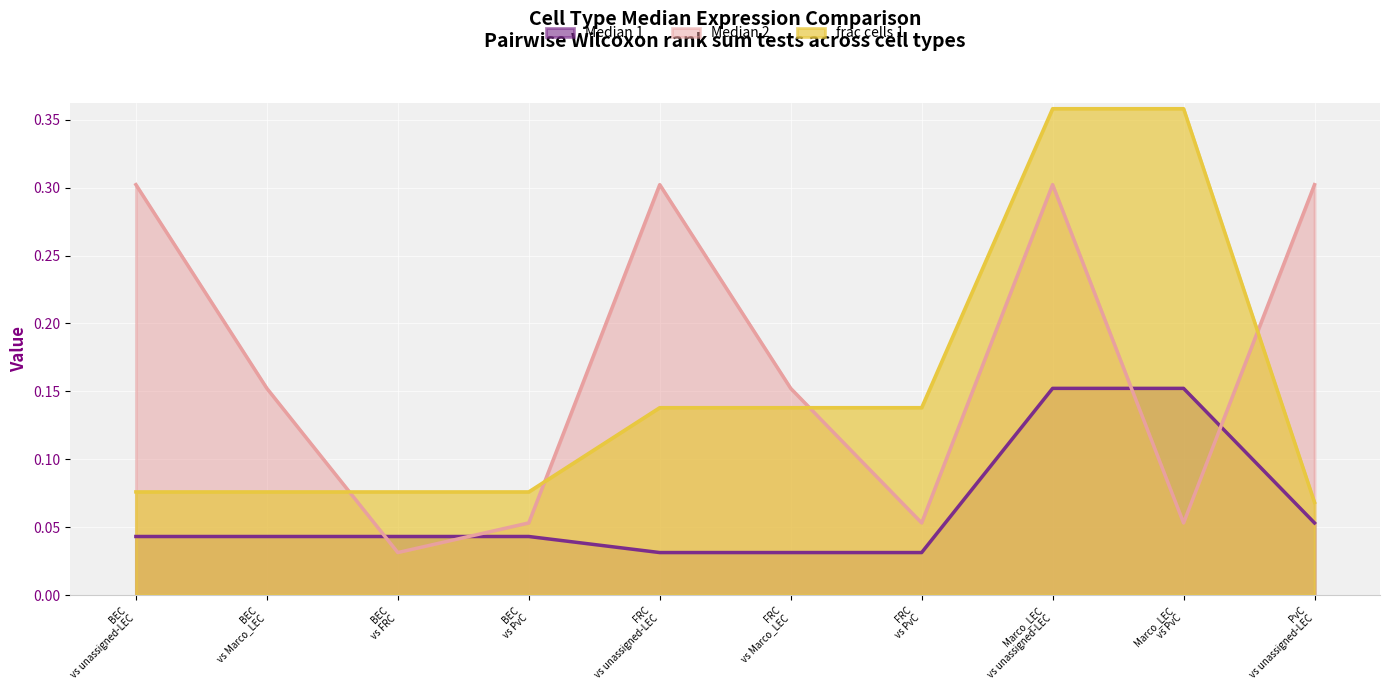

True or false: Median 1 has more than 0 interior local peaks.

False